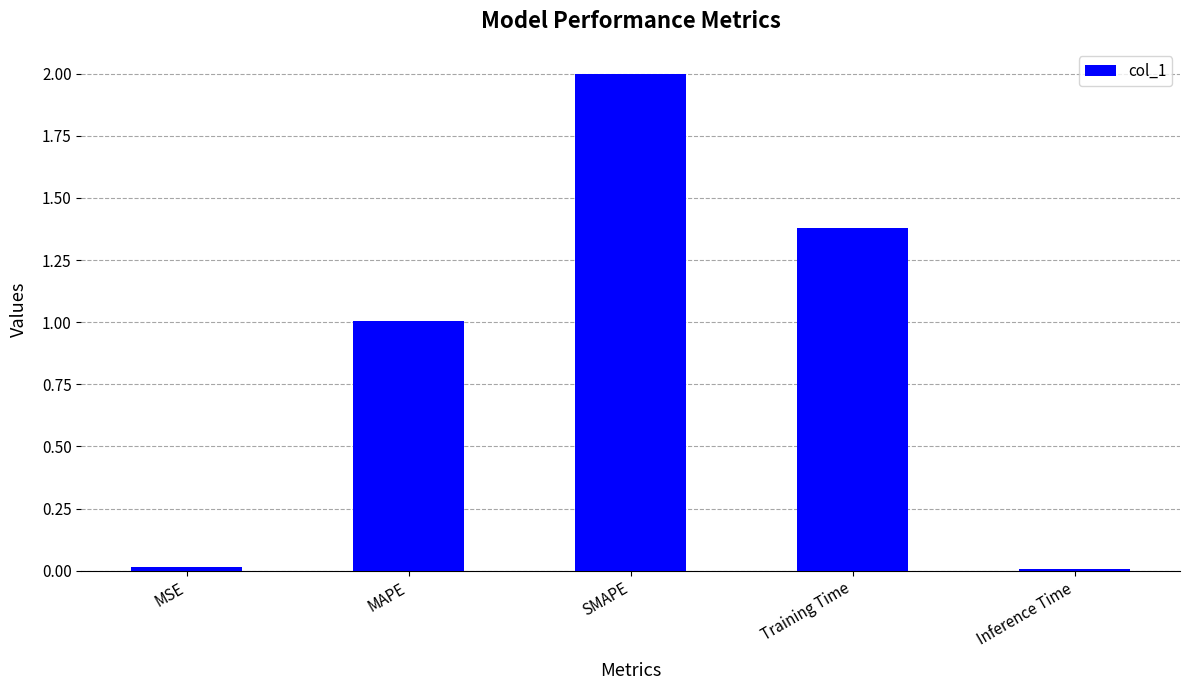

What is the value of the 3rd bar from the left?

2.0